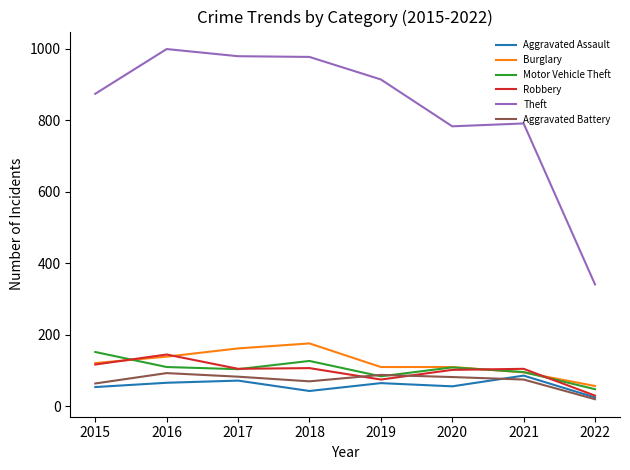

Which series has the largest total across all categories?

Theft